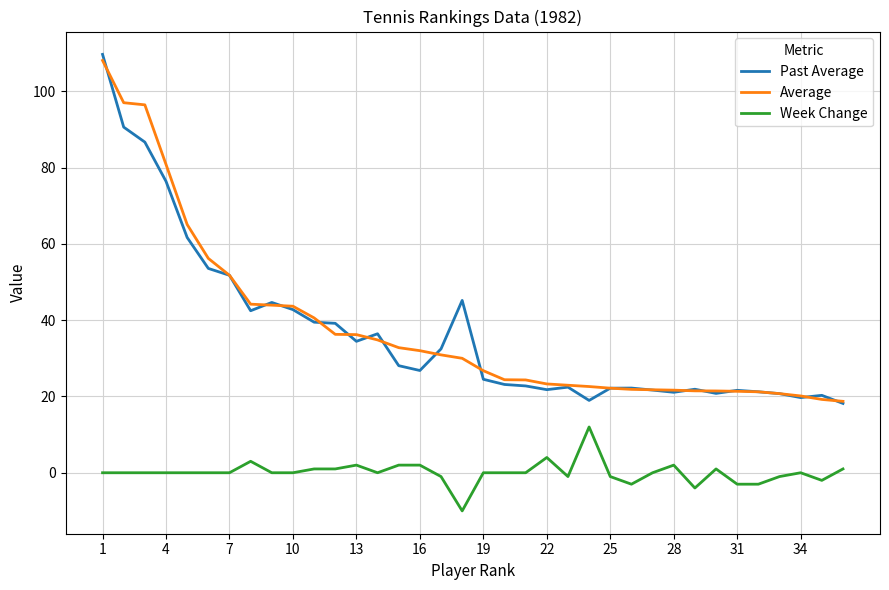

What is the maximum value shown in the chart?

109.7